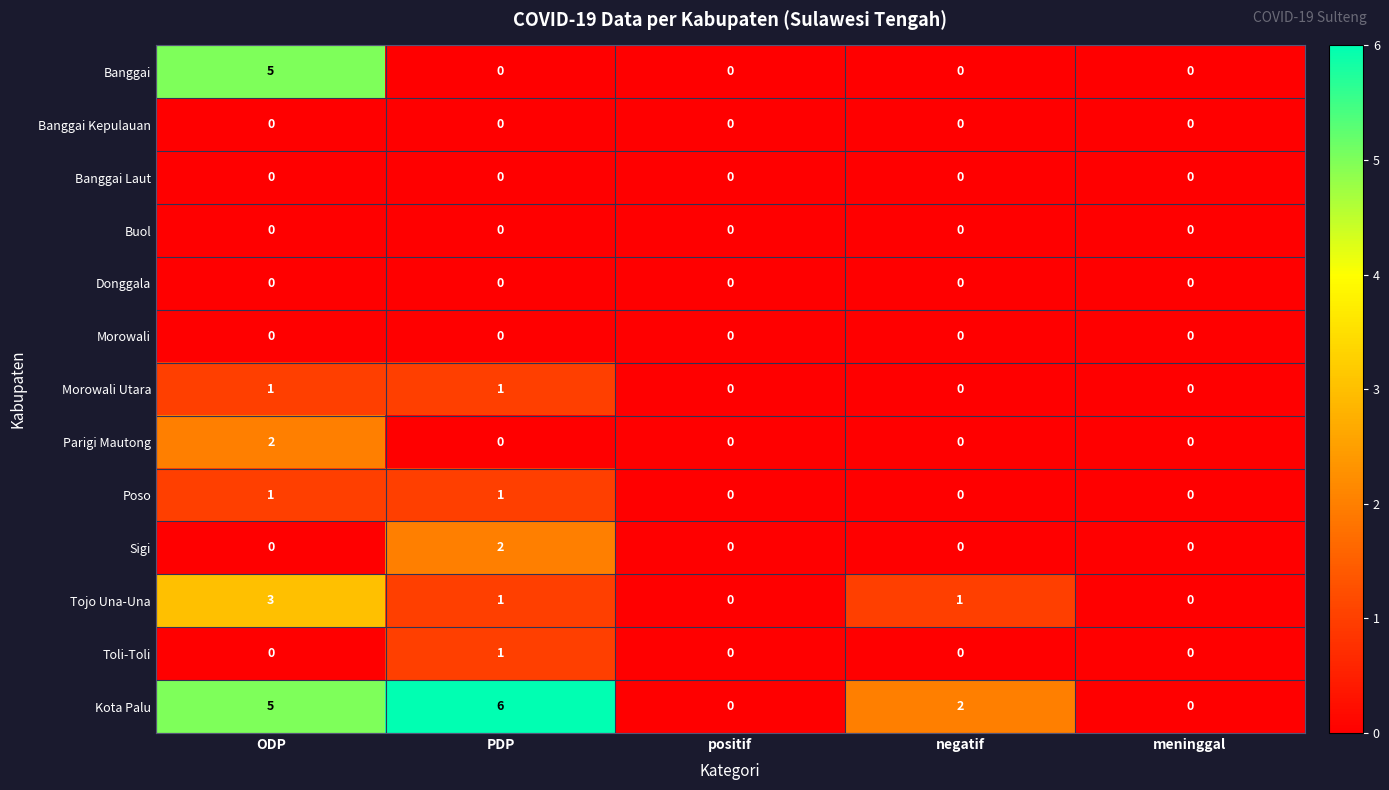

True or false: Banggai has a value of 2 at negatif.

False